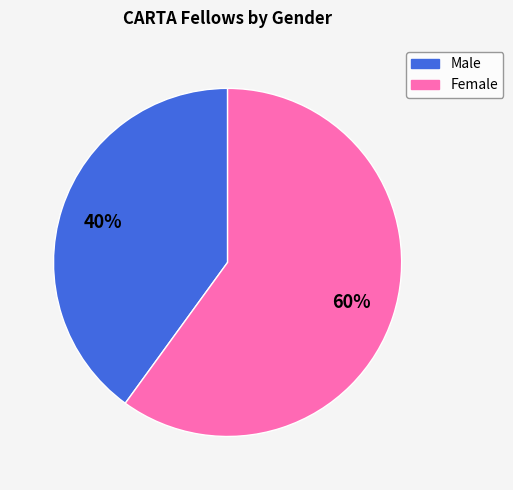

Is the sum of Male and Female greater than half?

Yes